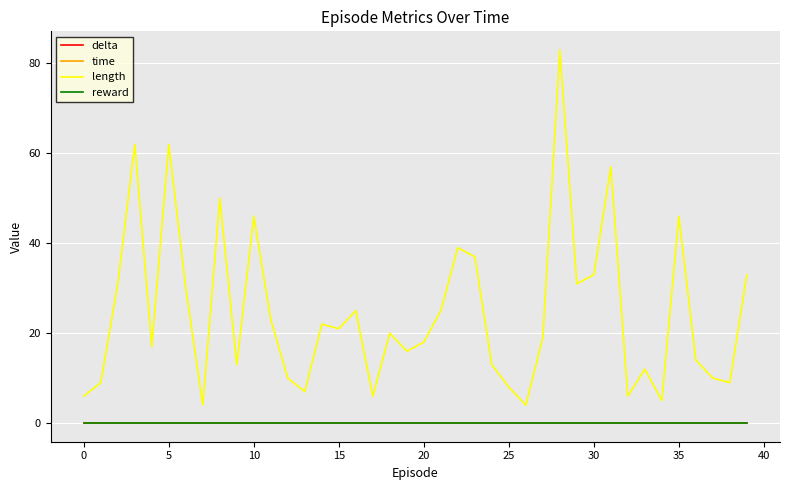

Is this an area chart (filled region under the line)?

No